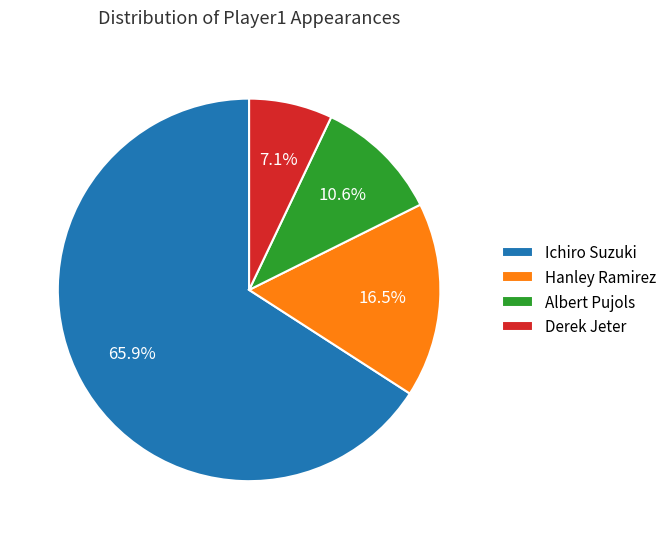

Which slice is the smallest?

Derek Jeter